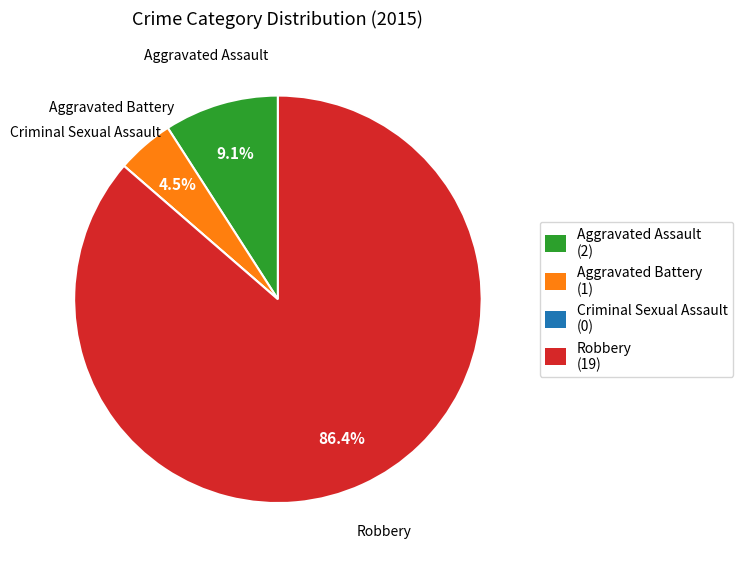

What is the largest slice in the pie chart?

Robbery